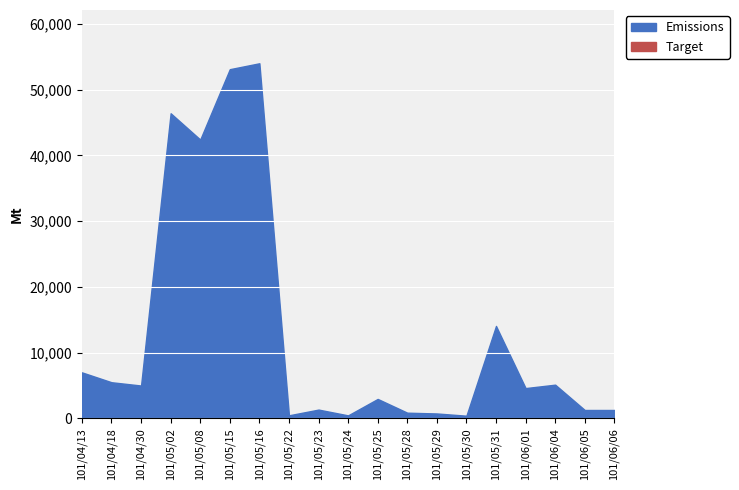

Rank the series by their maximum value, from lowest to highest.

Target, Emissions